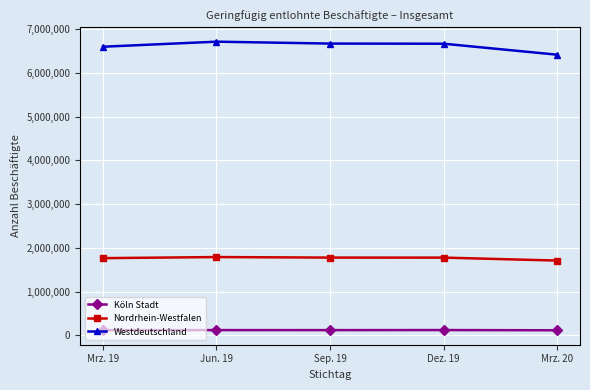

True or false: Köln Stadt and Westdeutschland cross at least once.

False